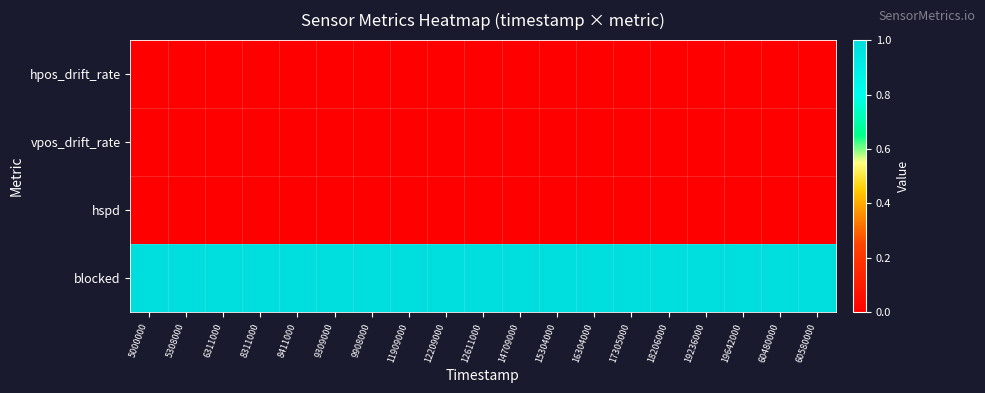

Reading right to left, list all the values displayed in this chart.

hpos_drift_rate: 60580000=0	60480000=0	19642000=0	19236000=0	18206000=0	17305000=0	16304000=0	15304000=0	14709000=0	12611000=0	12209000=0	11909000=0	9908000=0	9309000=0	8411000=0	8311000=0	6311000=0	5308000=0	5000000=0
vpos_drift_rate: 60580000=0	60480000=0	19642000=0	19236000=0	18206000=0	17305000=0	16304000=0	15304000=0	14709000=0	12611000=0	12209000=0	11909000=0	9908000=0	9309000=0	8411000=0	8311000=0	6311000=0	5308000=0	5000000=0
hspd: 60580000=0	60480000=0	19642000=0	19236000=0	18206000=0	17305000=0	16304000=0	15304000=0	14709000=0	12611000=0	12209000=0	11909000=0	9908000=0	9309000=0	8411000=0	8311000=0	6311000=0	5308000=0	5000000=0
blocked: 60580000=1	60480000=1	19642000=1	19236000=1	18206000=1	17305000=1	16304000=1	15304000=1	14709000=1	12611000=1	12209000=1	11909000=1	9908000=1	9309000=1	8411000=1	8311000=1	6311000=1	5308000=1	5000000=1